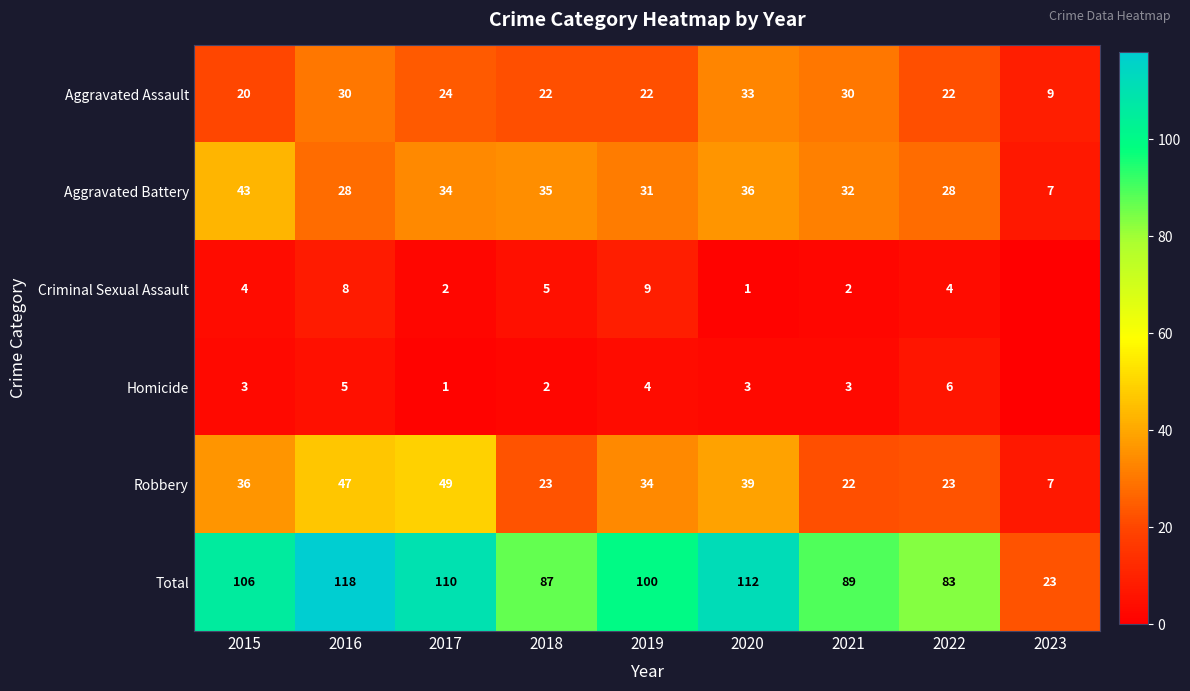

What is the sum of the Homicide values at 2021 and 2019?

7